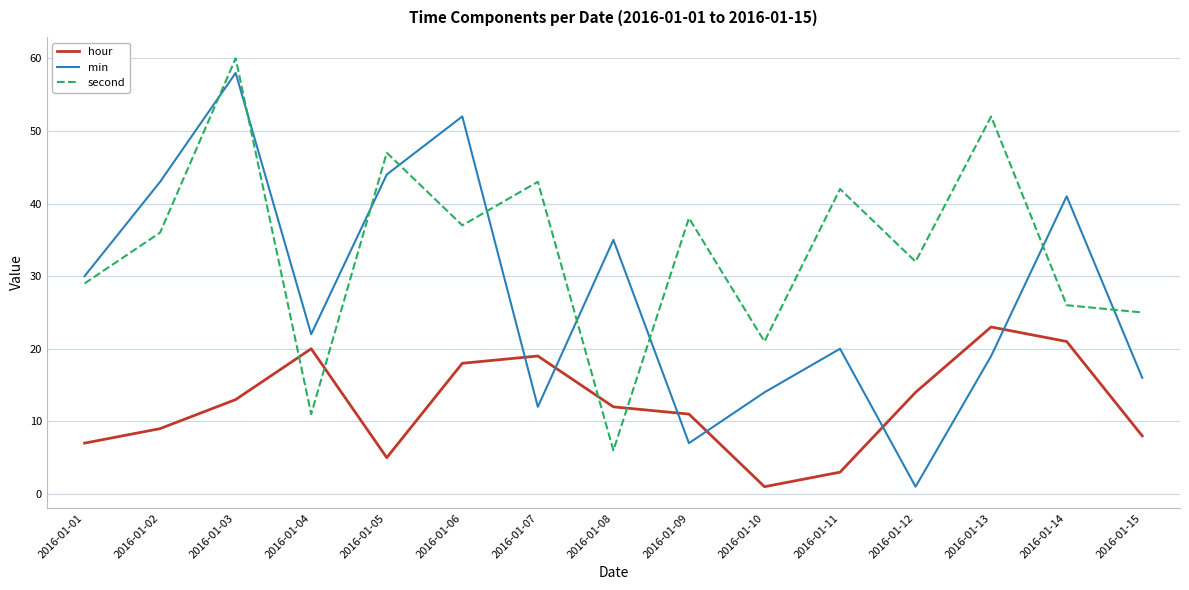

True or false: min and hour intersect in this chart.

True